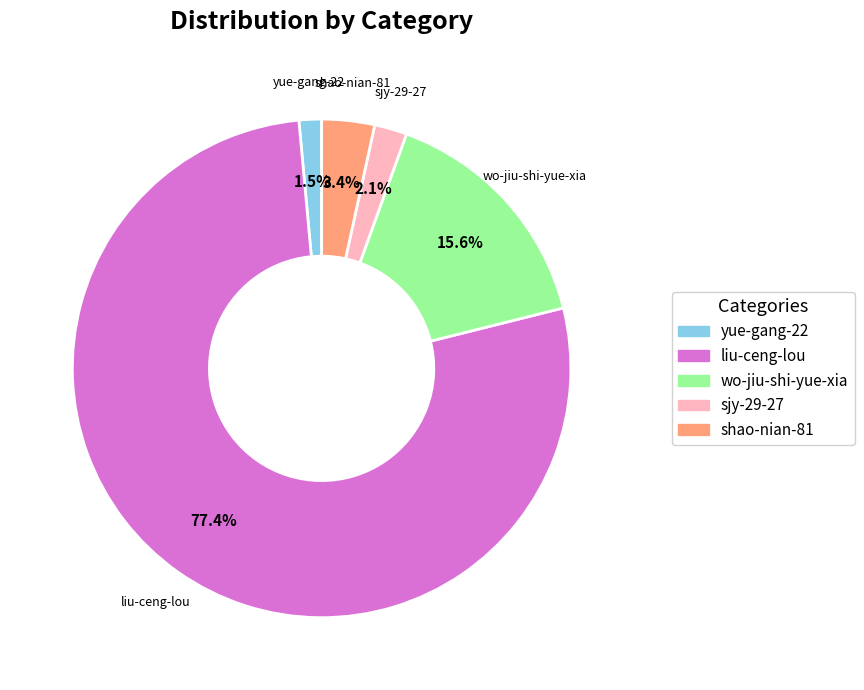

How many segments does this pie chart have?

5